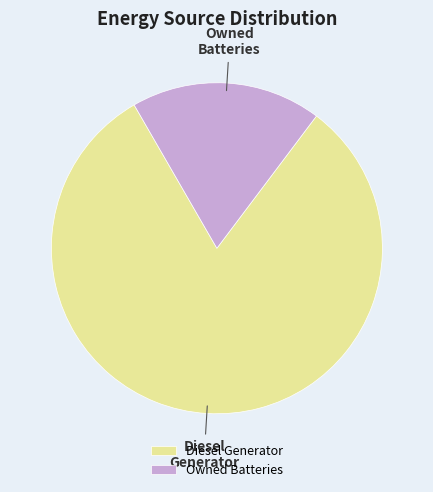

What is the ratio of the value at Diesel Generator to the value at Owned Batteries?

4.4